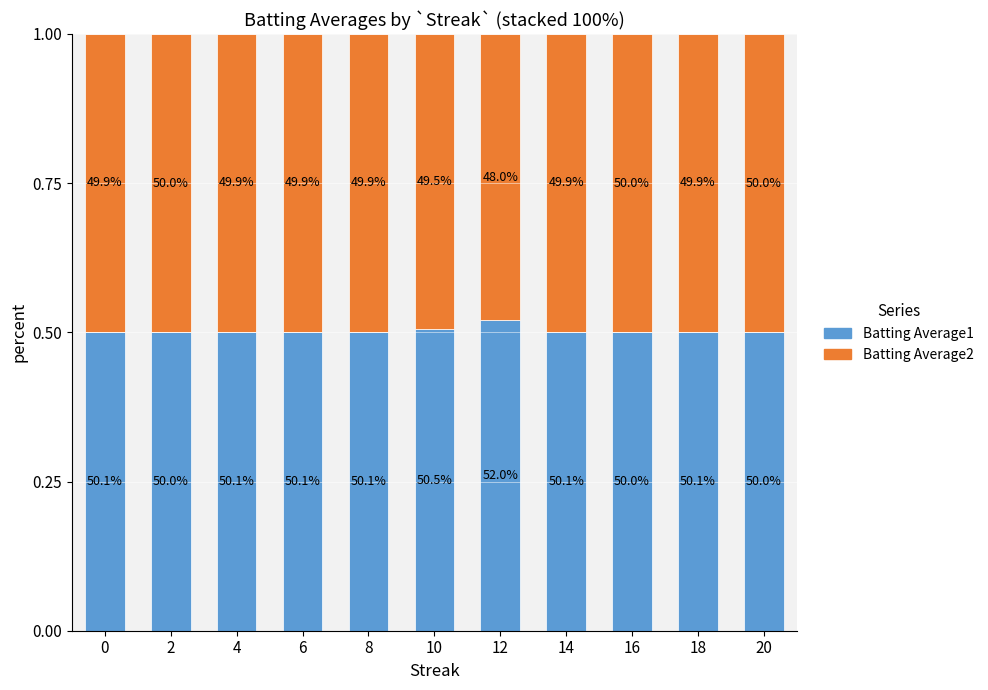

Count the Batting Average2 values in the range 0 to 1.

11